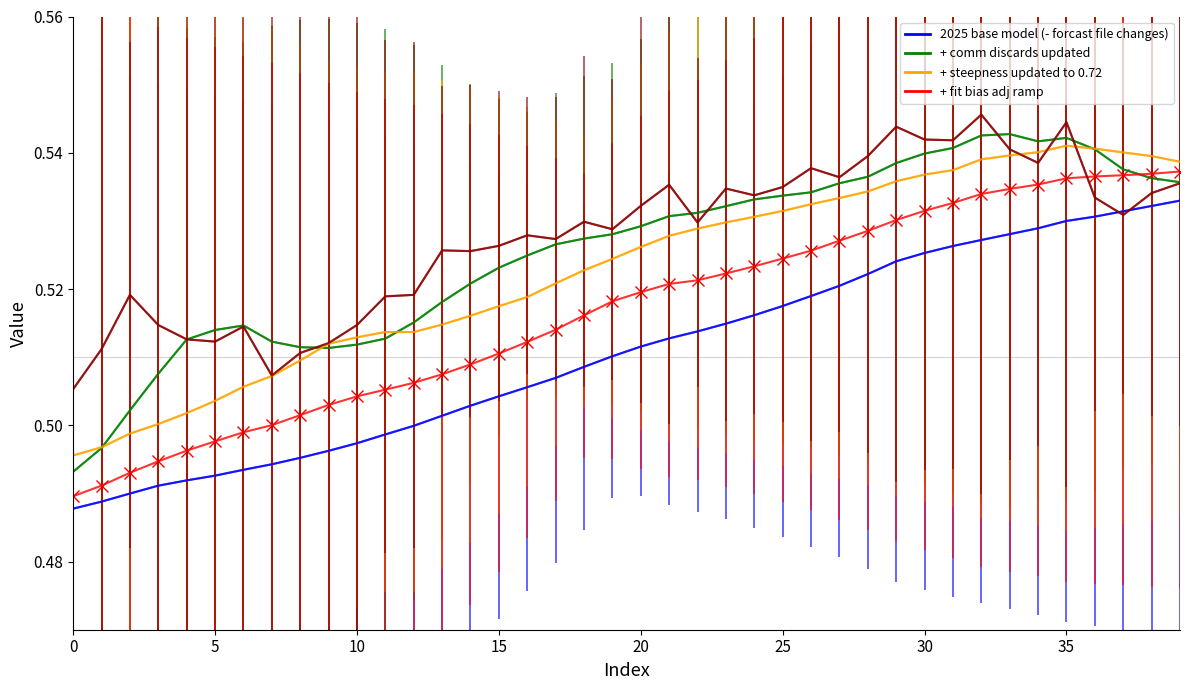

What is the label of the 31st point from the right?

9